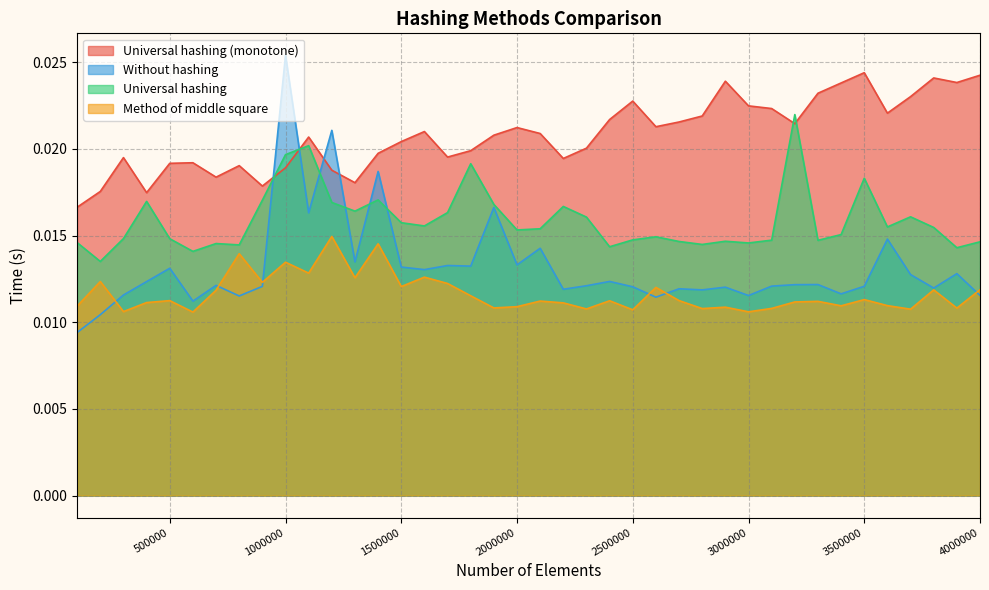

Between 700000 and 2300000, which is larger?

2300000